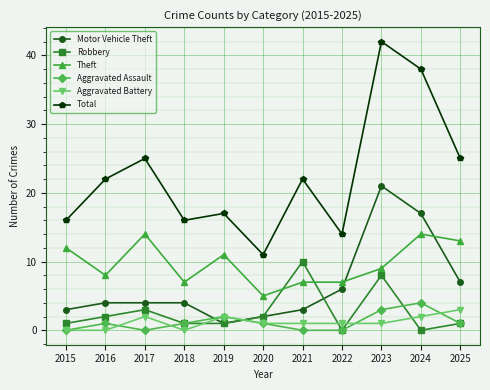

At how many categories does at least one series exceed 32?

2